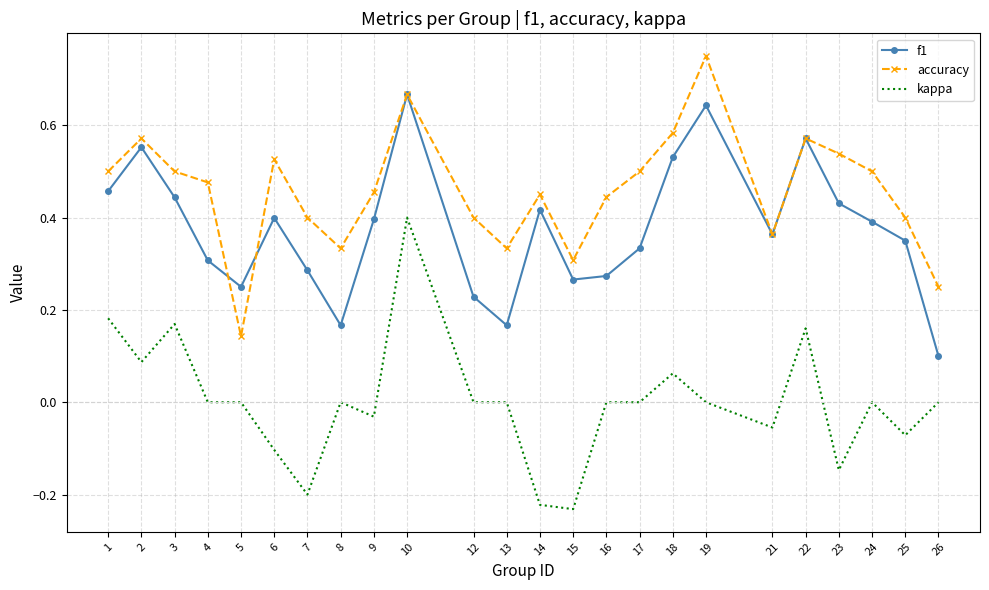

True or false: accuracy and kappa intersect in this chart.

False